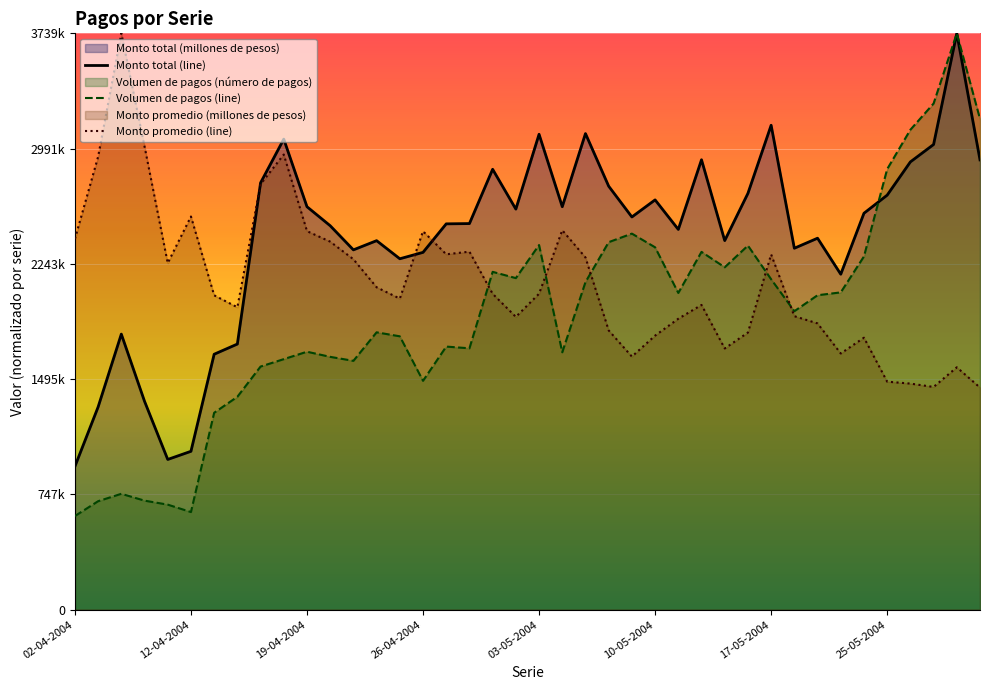

The value of Volumen de pagos (line) at 03-05-2004 is 3178397.8. True or false?

False